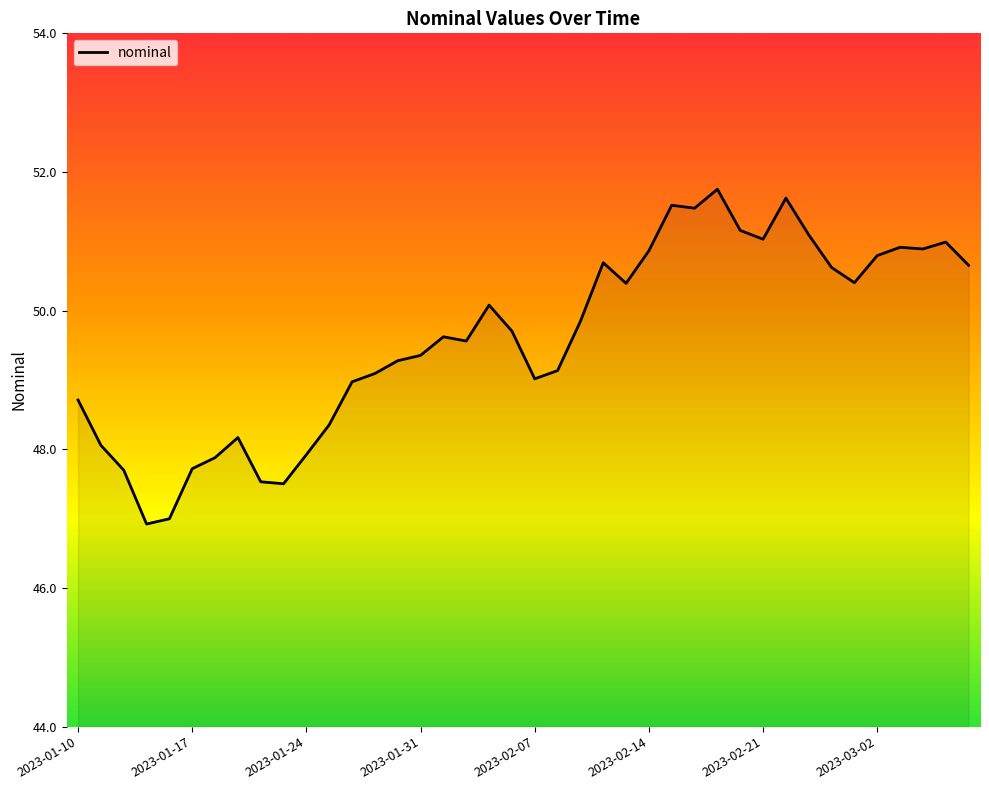

What is the difference between the maximum and minimum values?

4.8